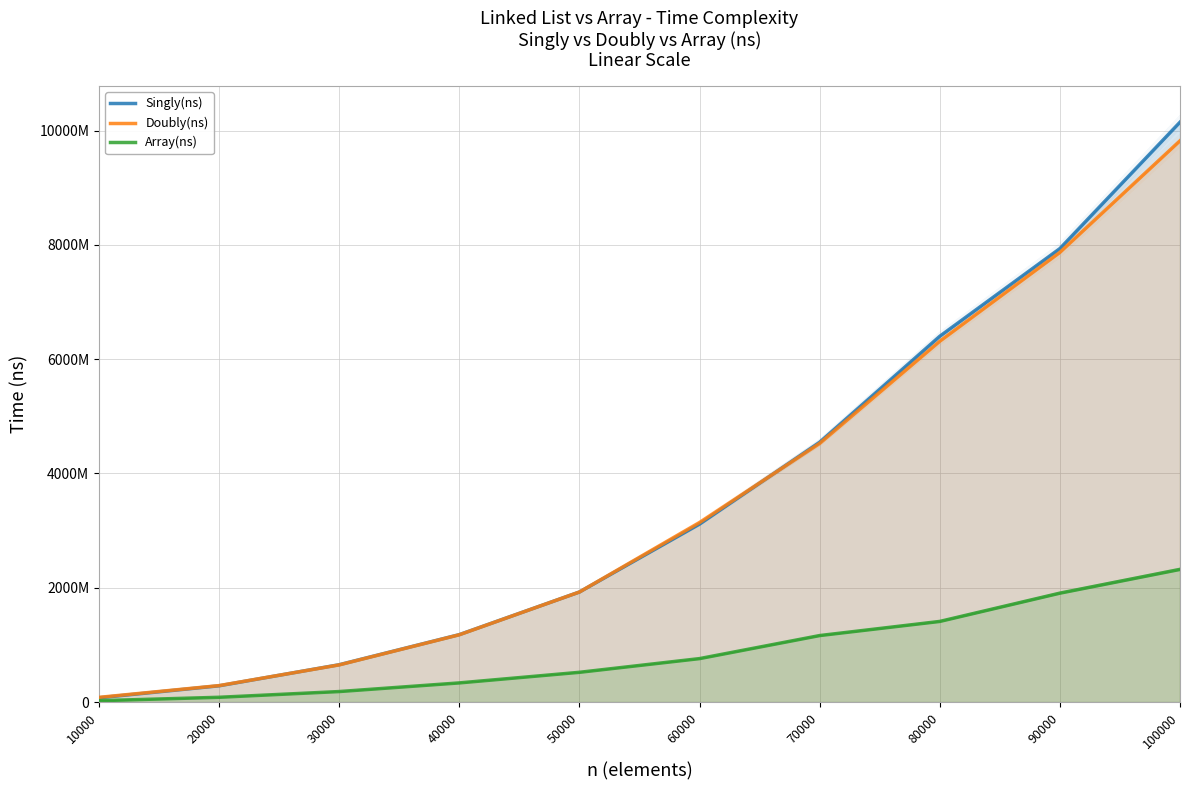

What is the maximum value shown in the chart?

10148093520